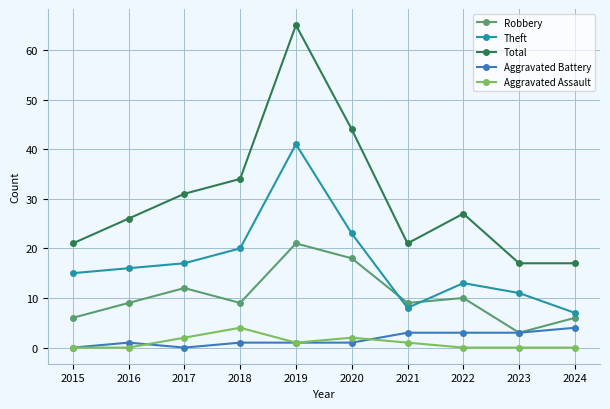

What is the value of the Total point at the 10th from the left?

17